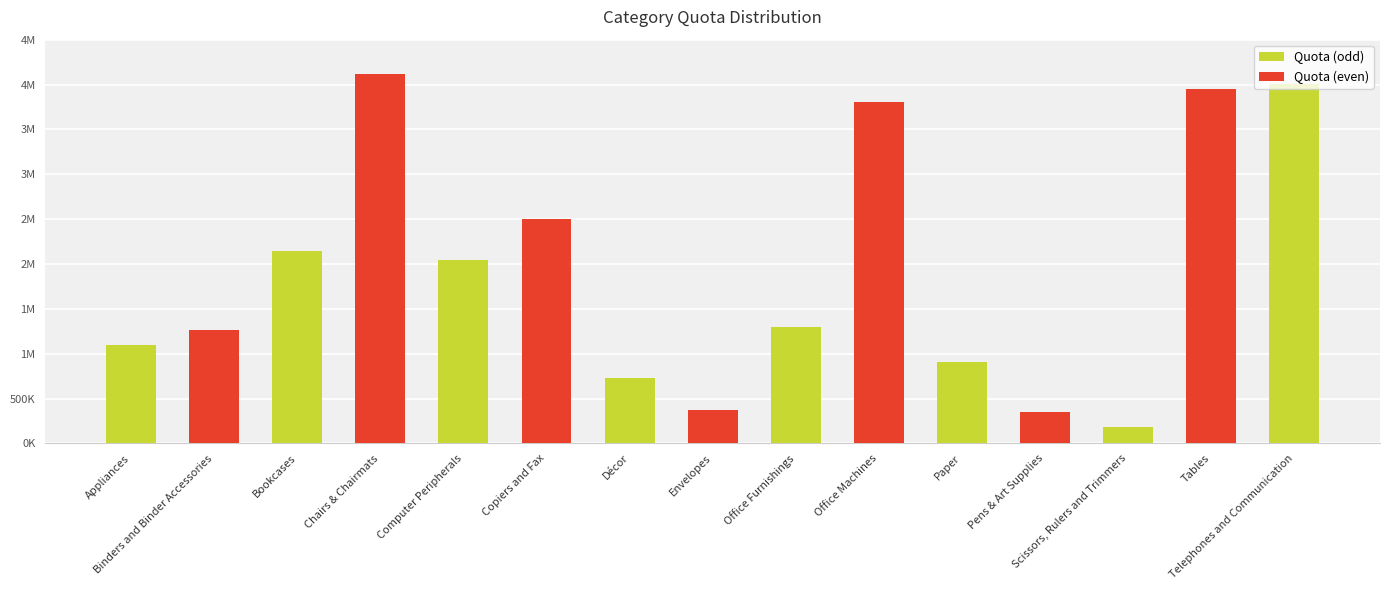

What is the sum of all values?

28769000